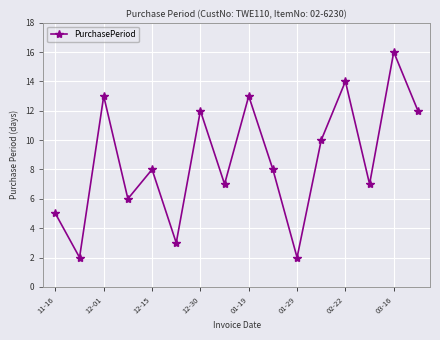

What is the maximum value shown in the chart?

16